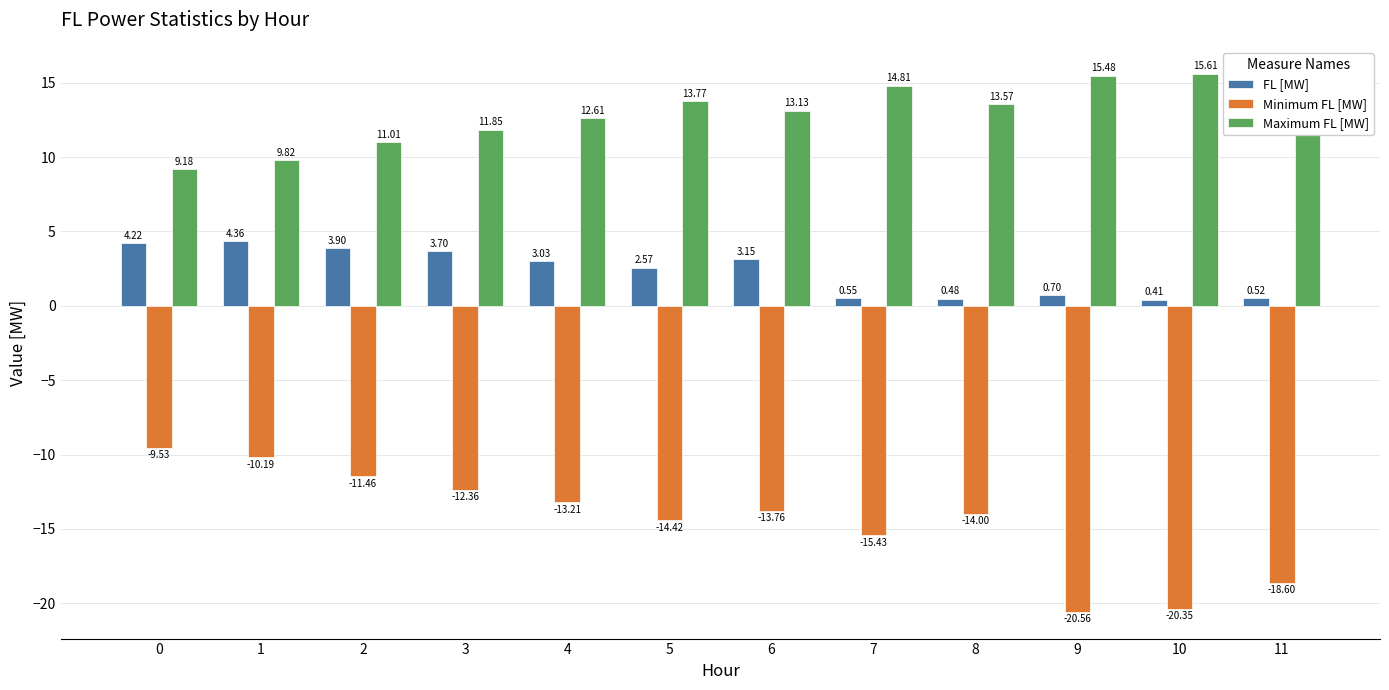

What is the difference between the Maximum FL [MW] values at 4 and 9?

2.9